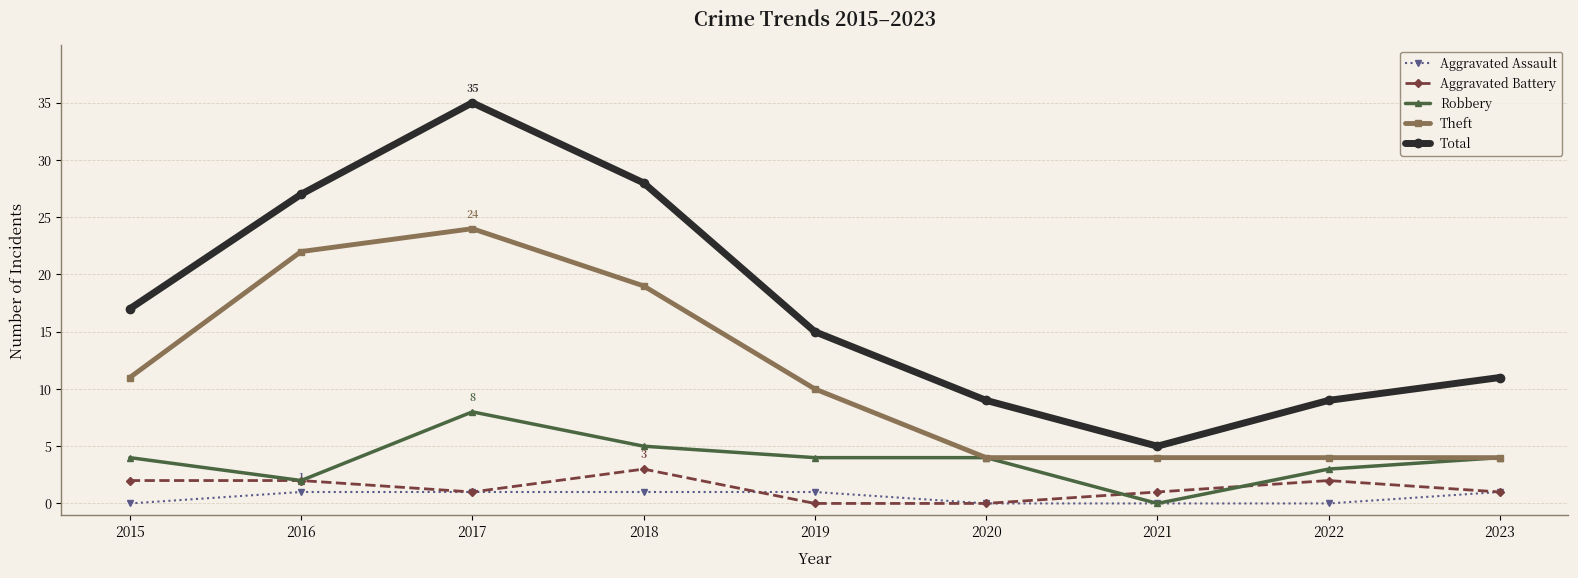

At how many categories does at least one series exceed 10?

6